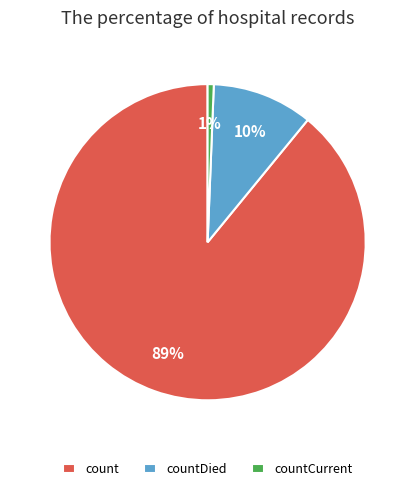

Rank the categories by value from lowest to highest.

countCurrent, countDied, count